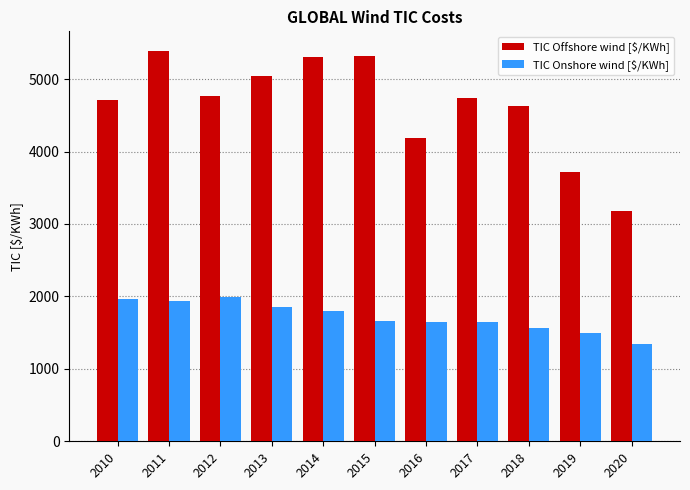

Where is TIC Offshore wind [$/KWh] nearest to the value 4287?

2016